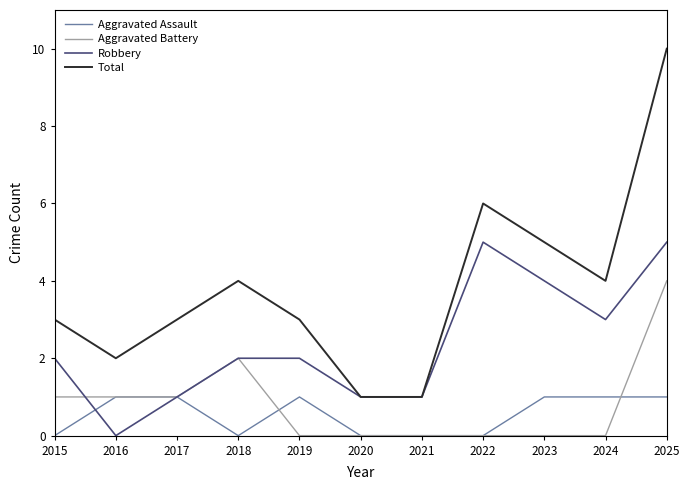

True or false: Aggravated Battery has a value of 2 at 2016.

False